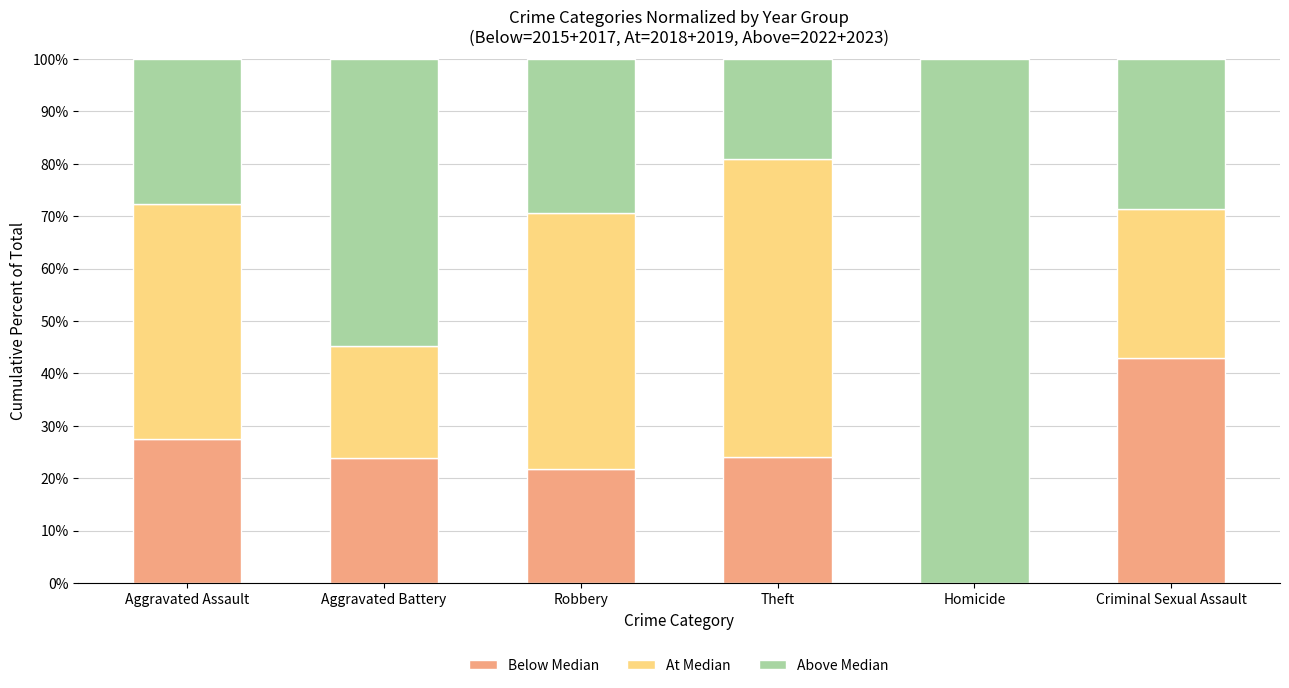

What is the total value across all series at Theft?

100.0